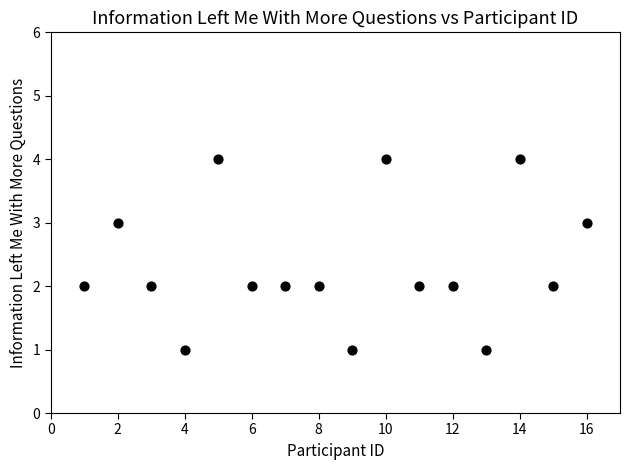

What is the range of Y values (max minus min)?

3